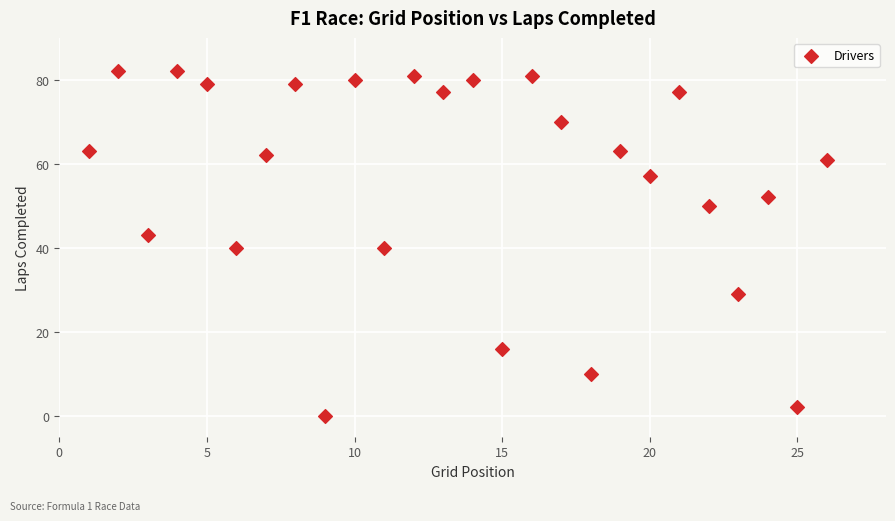

What is the range of Y values (max minus min)?

82